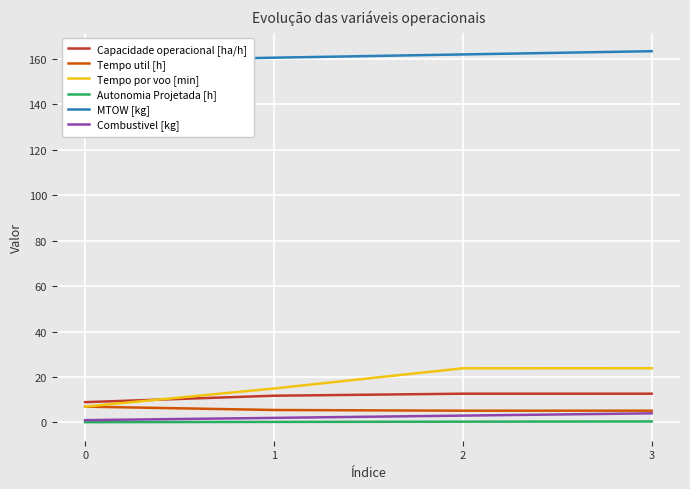

What are all the series names shown in the legend?

Capacidade operacional [ha/h], Tempo util [h], Tempo por voo [min], Autonomia Projetada [h], MTOW [kg], Combustivel [kg]